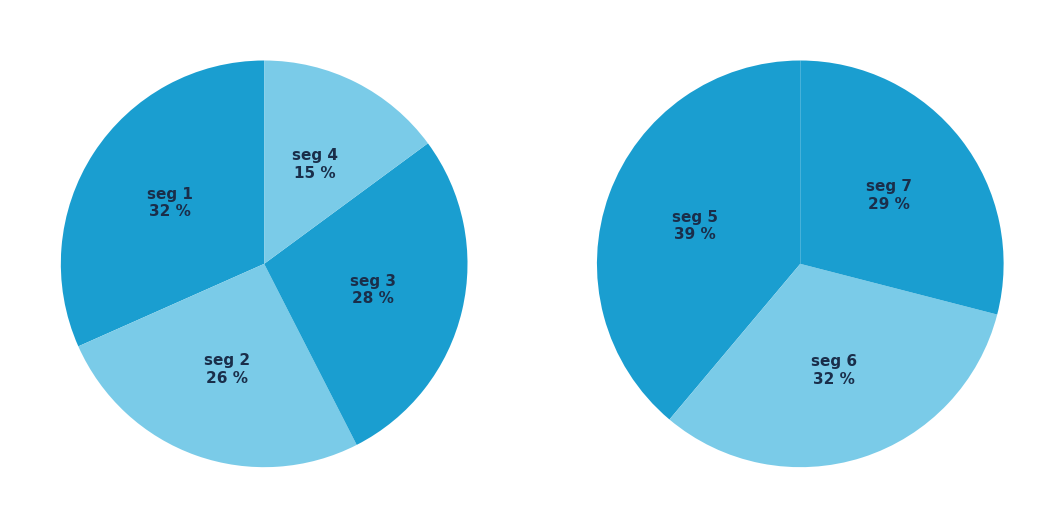

The signal segment 6 slice represents 7% of the pie. True or false?

False